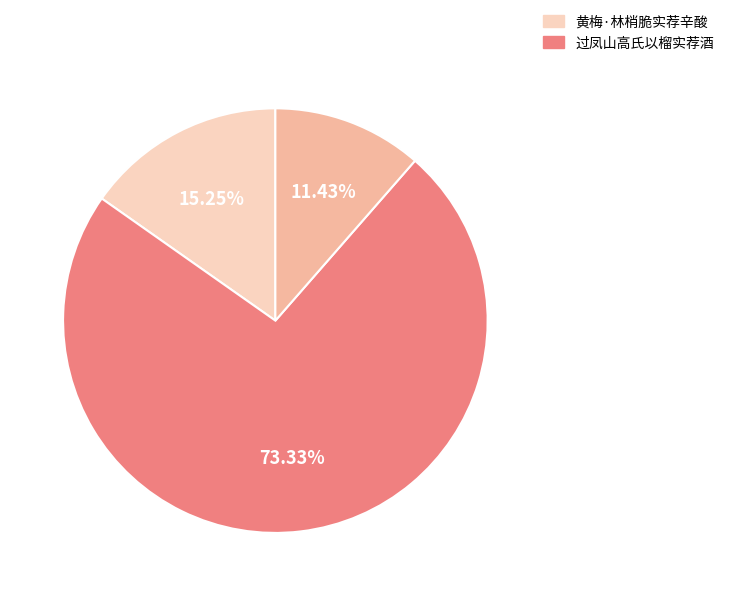

Is there a majority slice in this chart?

Yes